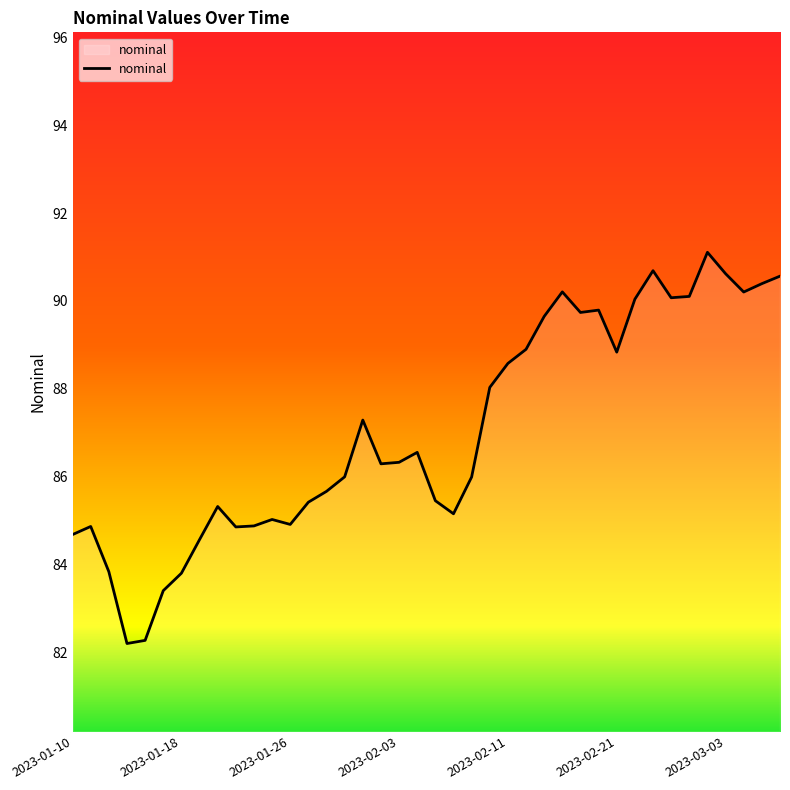

What is the minimum value shown in the chart?

82.2